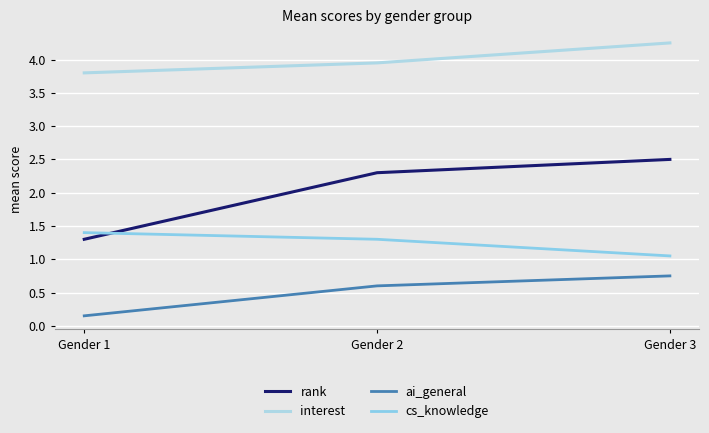

Is the value of ai_general at Gender 2 greater than the value of rank at Gender 2?

No